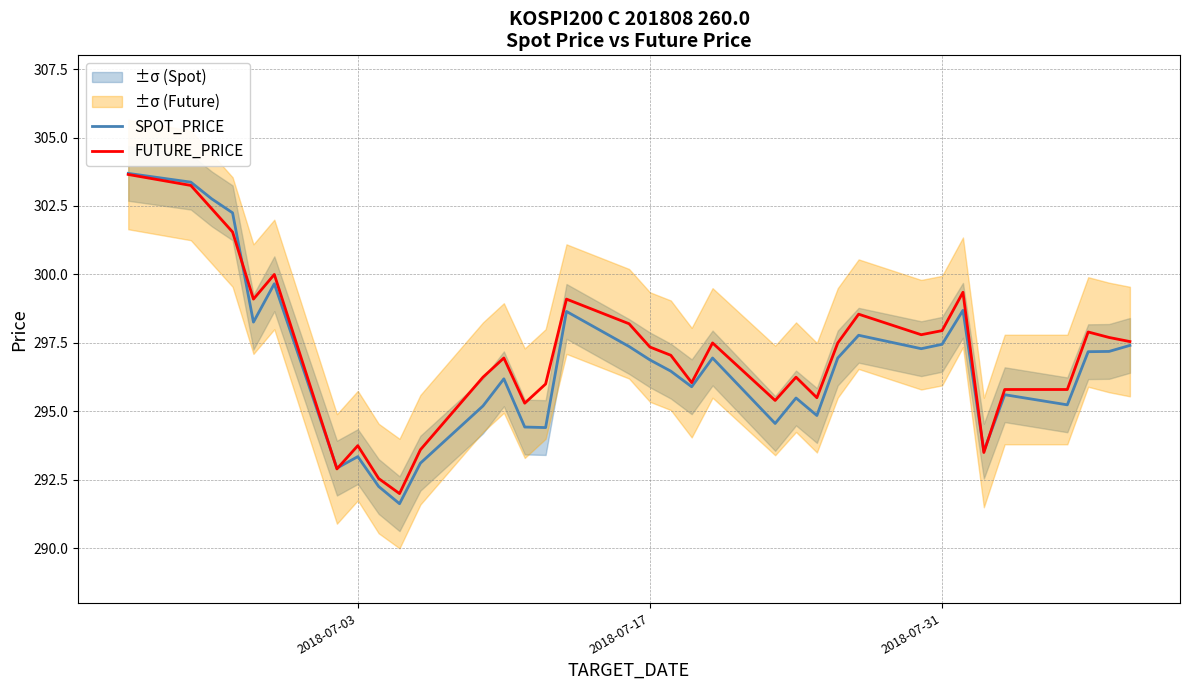

What is the value of the FUTURE_PRICE point at the 3rd from the left?

302.4